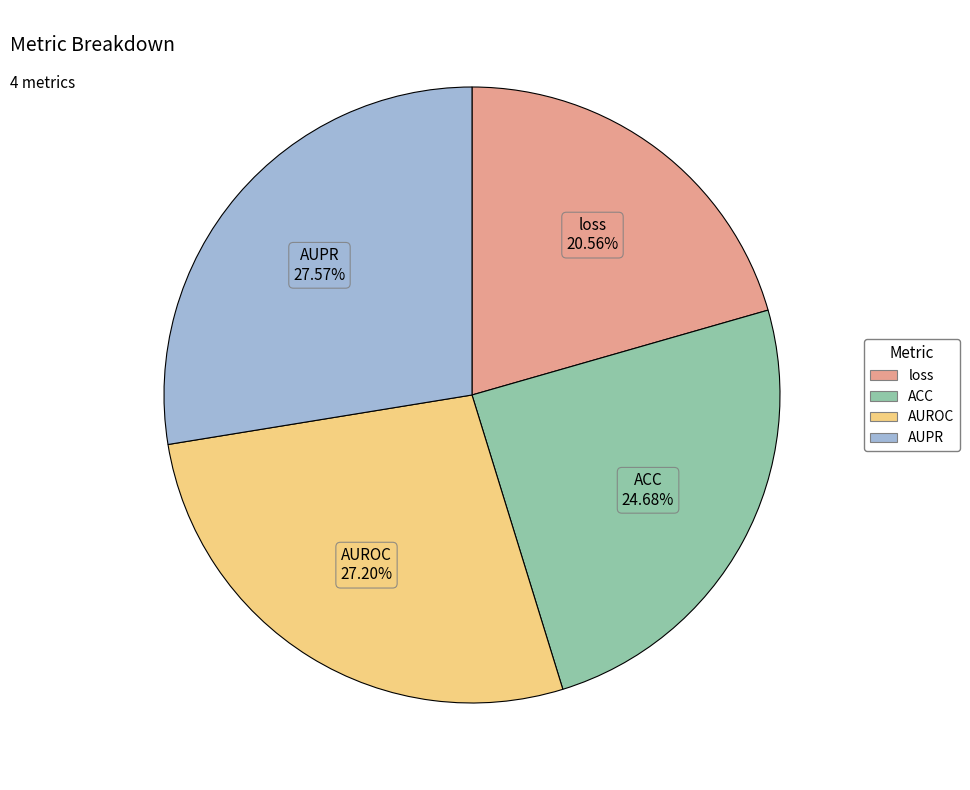

To the nearest percent, what is the difference between the AUPR and loss slice percentages?

7%